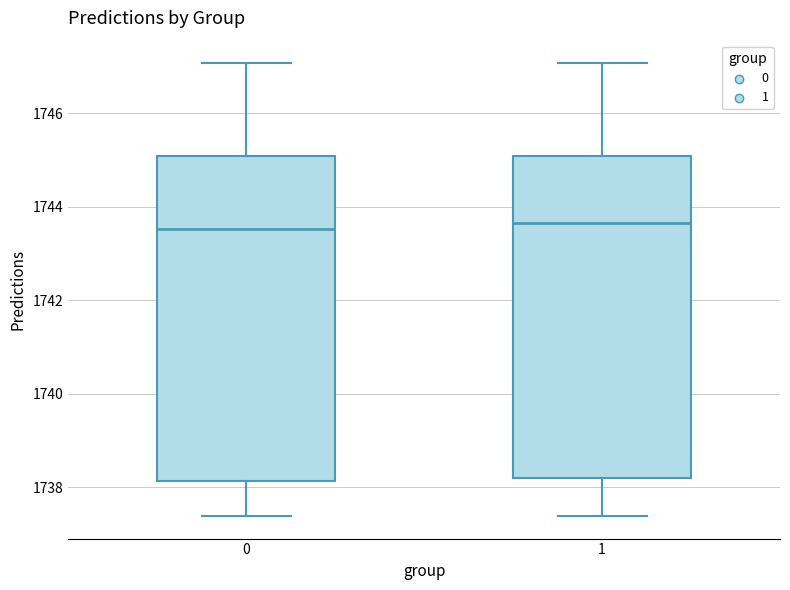

Where does the median line of the box at x = 1 sit on the y-axis? The values are not printed on the chart, so give them approximately, as read against the axis.

1743.6